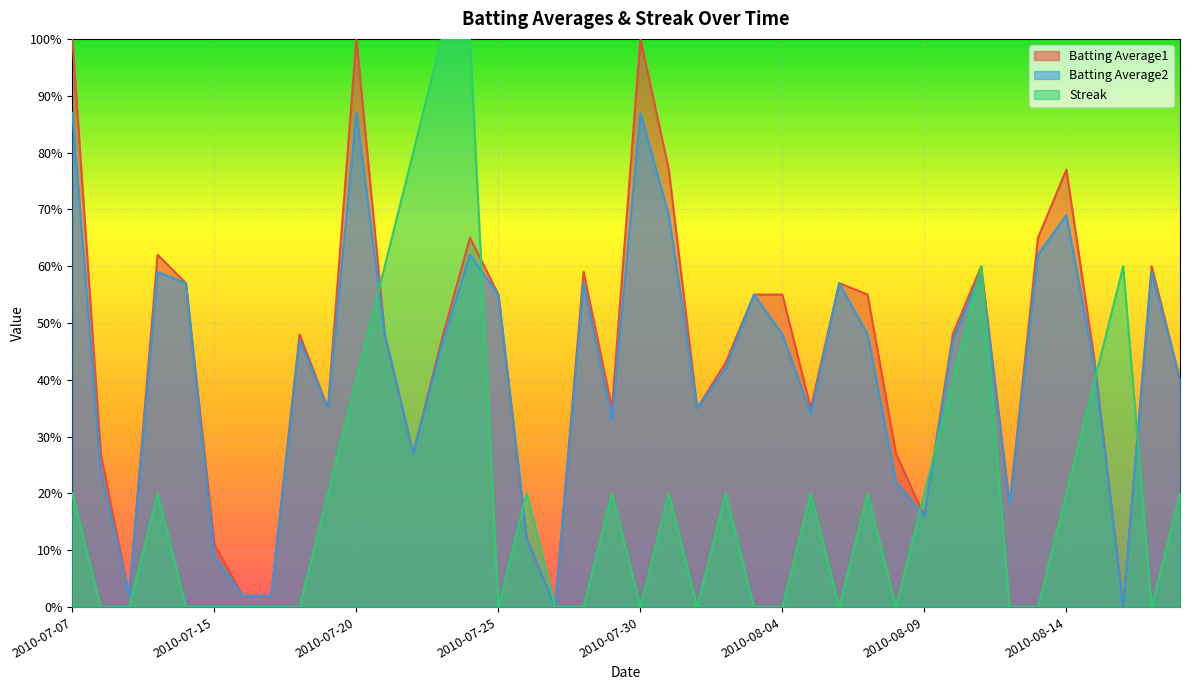

Reading right to left, list all the values displayed in this chart.

Batting Average1: 2010-08-18=0.4	2010-08-17=0.6	2010-08-16=0.0	2010-08-15=0.4	2010-08-14=0.8	2010-08-13=0.7	2010-08-12=0.2	2010-08-11=0.6	2010-08-10=0.5	2010-08-09=0.2	2010-08-08=0.3	2010-08-07=0.6	2010-08-06=0.6	2010-08-05=0.3	2010-08-04=0.6	2010-08-03=0.6	2010-08-02=0.4	2010-08-01=0.3	2010-07-31=0.8	2010-07-30=1.0	2010-07-29=0.3	2010-07-28=0.6	2010-07-27=0.0	2010-07-26=0.1	2010-07-25=0.6	2010-07-24=0.7	2010-07-23=0.5	2010-07-22=0.3	2010-07-21=0.5	2010-07-20=1.0	2010-07-19=0.3	2010-07-18=0.5	2010-07-17=0.0	2010-07-16=0.0	2010-07-15=0.1	2010-07-11=0.6	2010-07-10=0.6	2010-07-09=0.0	2010-07-08=0.3	2010-07-07=1.0
Batting Average2: 2010-08-18=0.4	2010-08-17=0.6	2010-08-16=0.0	2010-08-15=0.4	2010-08-14=0.7	2010-08-13=0.6	2010-08-12=0.2	2010-08-11=0.6	2010-08-10=0.5	2010-08-09=0.2	2010-08-08=0.2	2010-08-07=0.5	2010-08-06=0.6	2010-08-05=0.3	2010-08-04=0.5	2010-08-03=0.6	2010-08-02=0.4	2010-08-01=0.3	2010-07-31=0.7	2010-07-30=0.9	2010-07-29=0.3	2010-07-28=0.6	2010-07-27=0.0	2010-07-26=0.1	2010-07-25=0.6	2010-07-24=0.6	2010-07-23=0.5	2010-07-22=0.3	2010-07-21=0.5	2010-07-20=0.9	2010-07-19=0.3	2010-07-18=0.5	2010-07-17=0.0	2010-07-16=0.0	2010-07-15=0.1	2010-07-11=0.6	2010-07-10=0.6	2010-07-09=0.0	2010-07-08=0.2	2010-07-07=0.9
Streak: 2010-08-18=0.2	2010-08-17=0.0	2010-08-16=0.6	2010-08-15=0.4	2010-08-14=0.2	2010-08-13=0.0	2010-08-12=0.0	2010-08-11=0.6	2010-08-10=0.4	2010-08-09=0.2	2010-08-08=0.0	2010-08-07=0.2	2010-08-06=0.0	2010-08-05=0.2	2010-08-04=0.0	2010-08-03=0.0	2010-08-02=0.2	2010-08-01=0.0	2010-07-31=0.2	2010-07-30=0.0	2010-07-29=0.2	2010-07-28=0.0	2010-07-27=0.0	2010-07-26=0.2	2010-07-25=0.0	2010-07-24=1.0	2010-07-23=1.0	2010-07-22=0.8	2010-07-21=0.6	2010-07-20=0.4	2010-07-19=0.2	2010-07-18=0.0	2010-07-17=0.0	2010-07-16=0.0	2010-07-15=0.0	2010-07-11=0.0	2010-07-10=0.2	2010-07-09=0.0	2010-07-08=0.0	2010-07-07=0.2